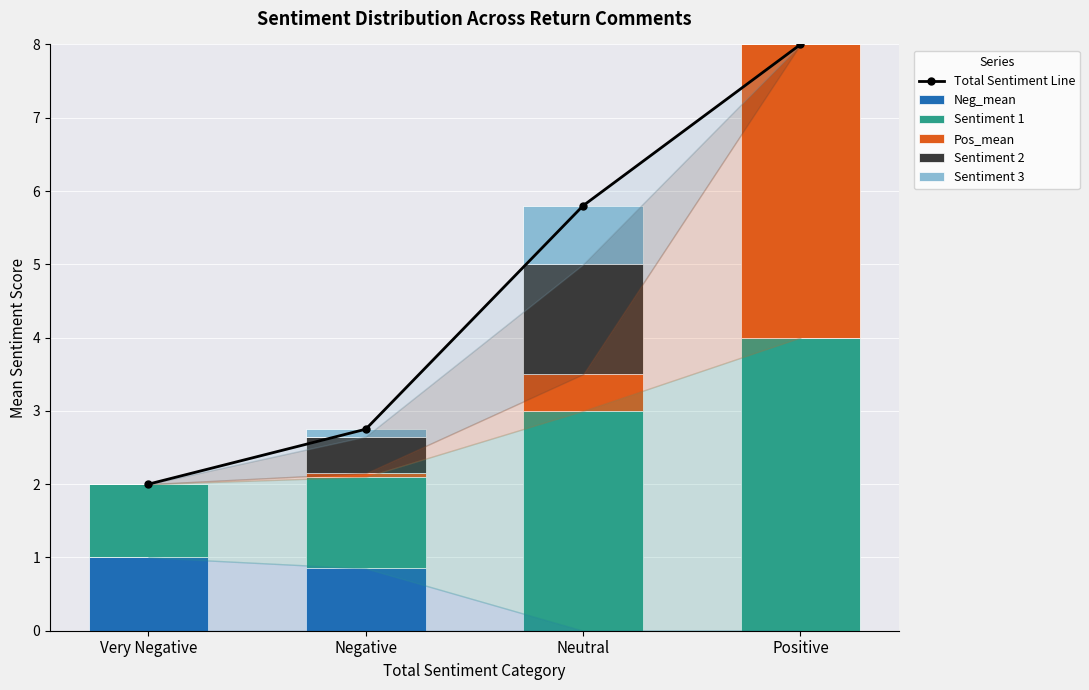

What is the sum of all Pos_mean values?

4.5